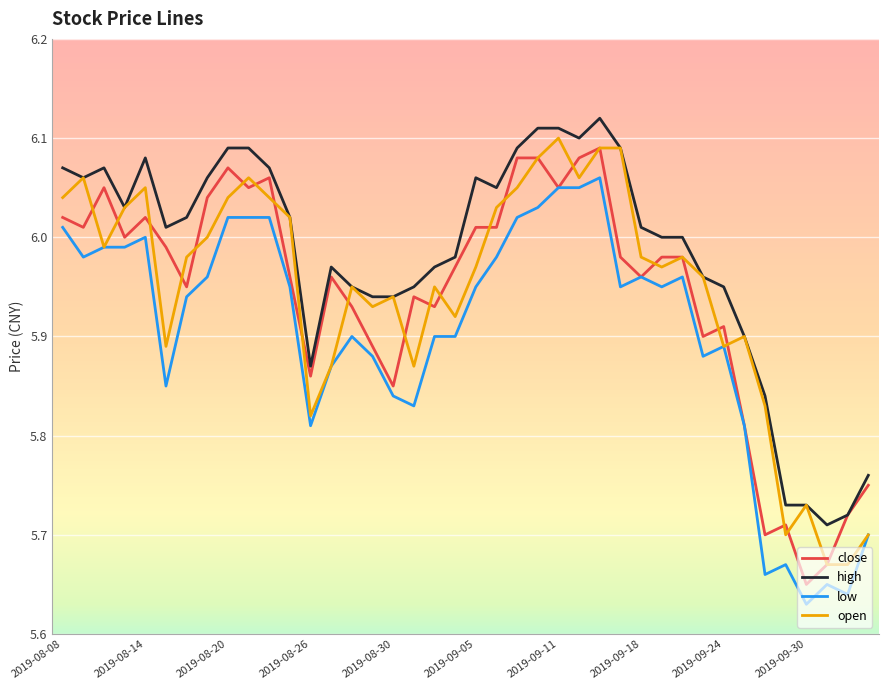

How many lines are shown in the chart?

4